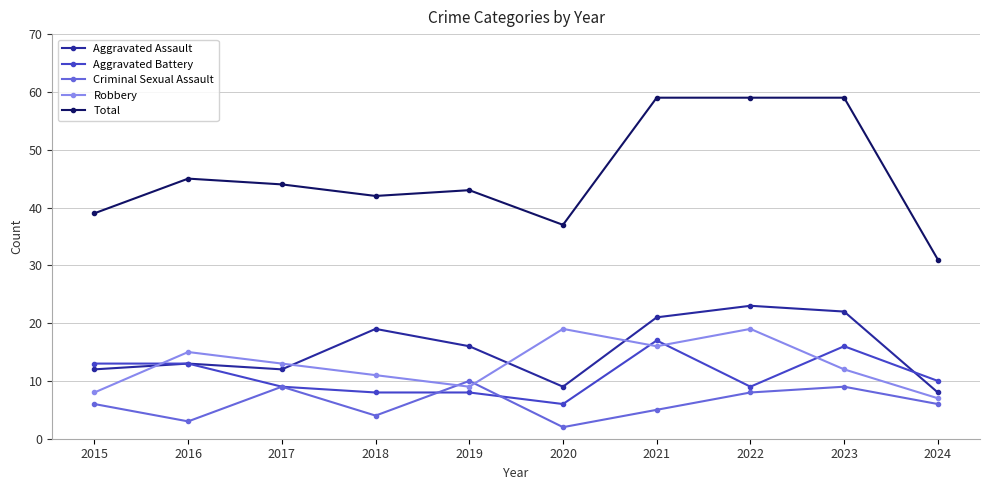

Does the chart display data point markers on the line(s)?

Yes